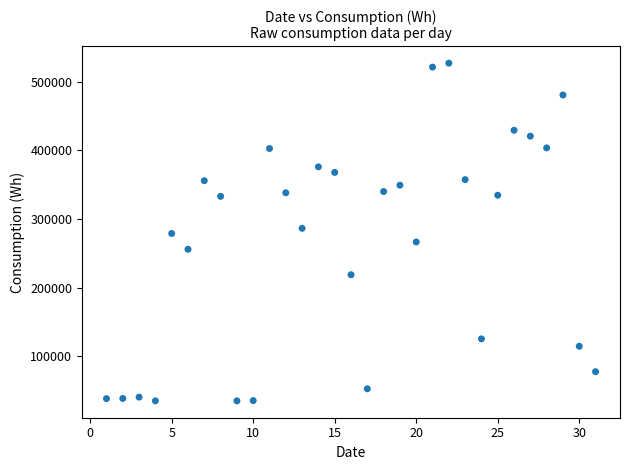

What is the range of X values (max minus min)?

30.0